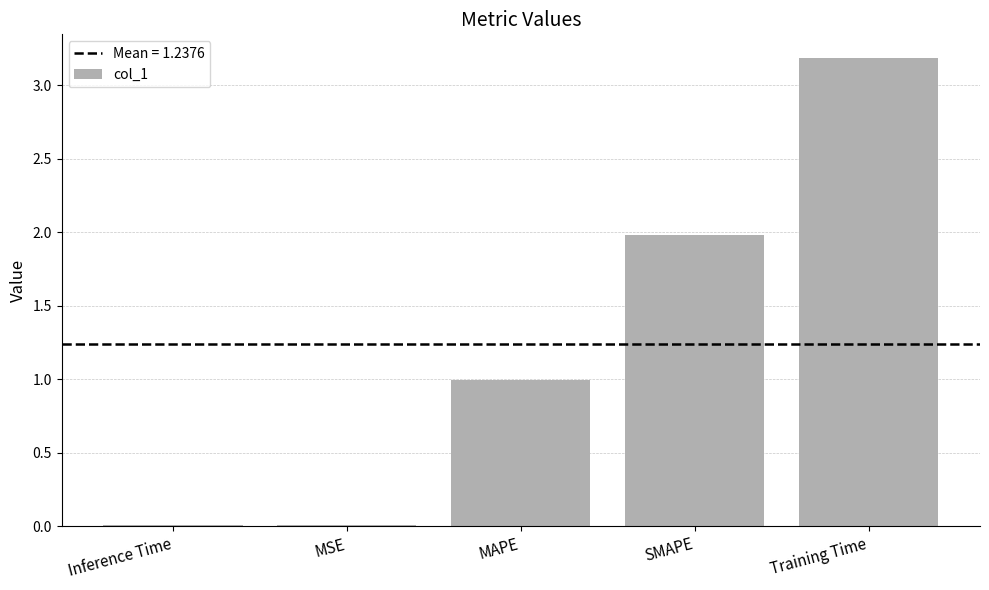

Between MAPE and Inference Time, which is larger?

MAPE